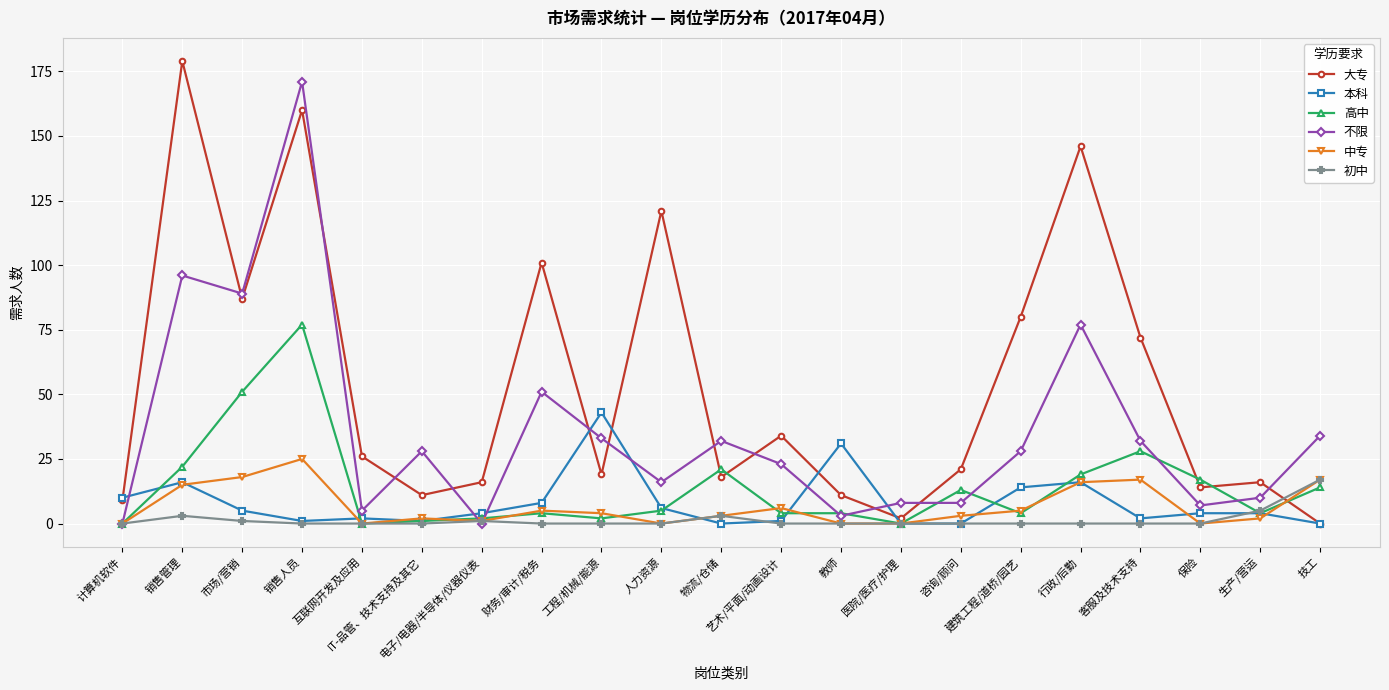

After their last crossing, which series has the higher values: 中专 or 大专?

中专